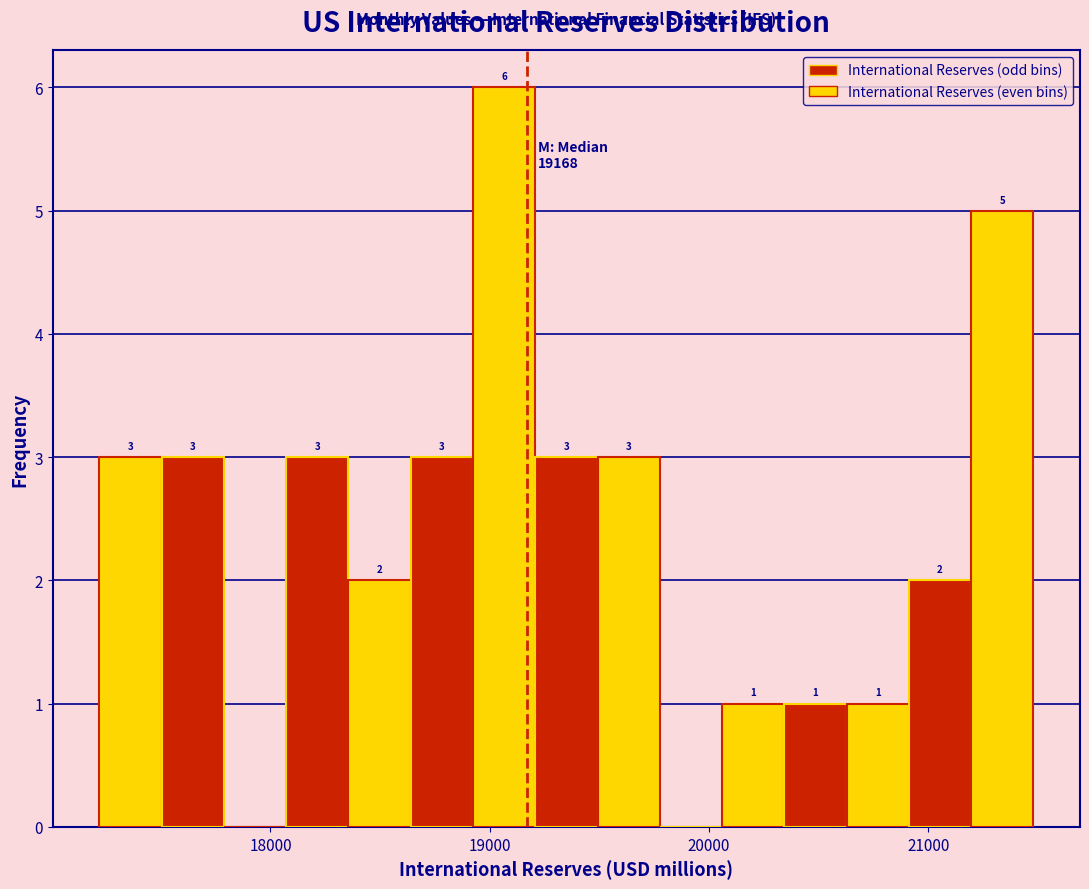

Read against the x-axis, roughly where is the centre of the tallest bar?

19100